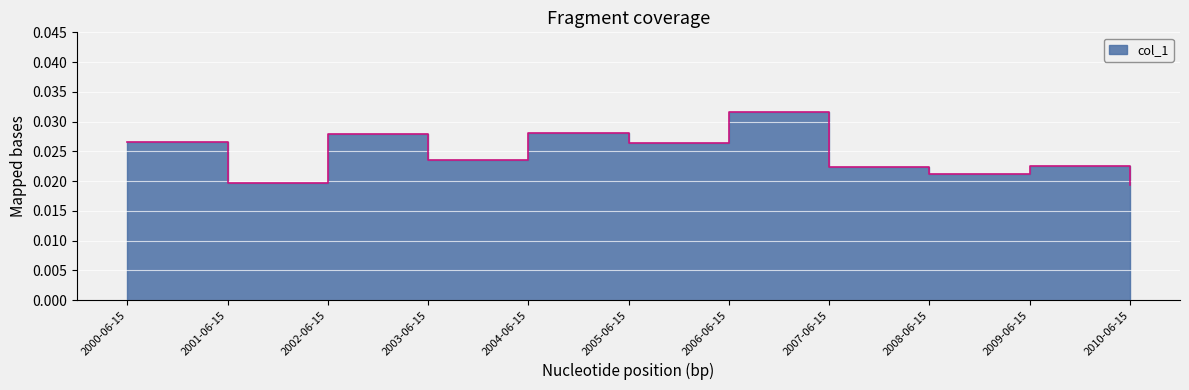

Which label corresponds to the smallest value in the chart?

2010-06-15